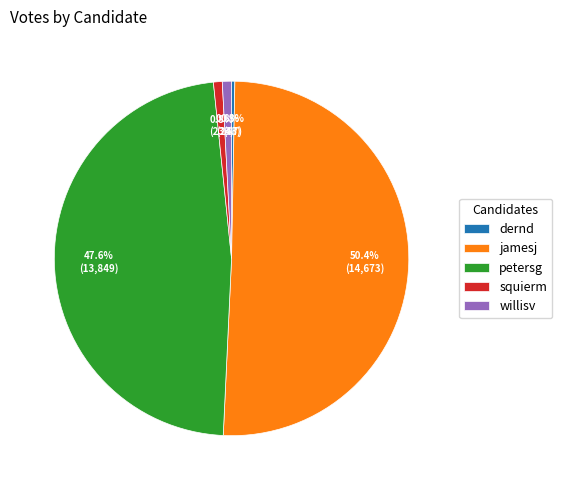

What percentage is NOT represented by 0.8% (233)?

99.2%